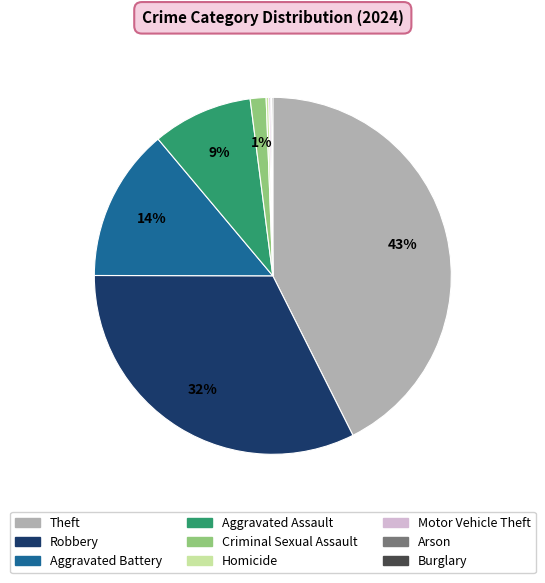

What is the ratio of the value at Aggravated Battery to the value at Theft?

0.3